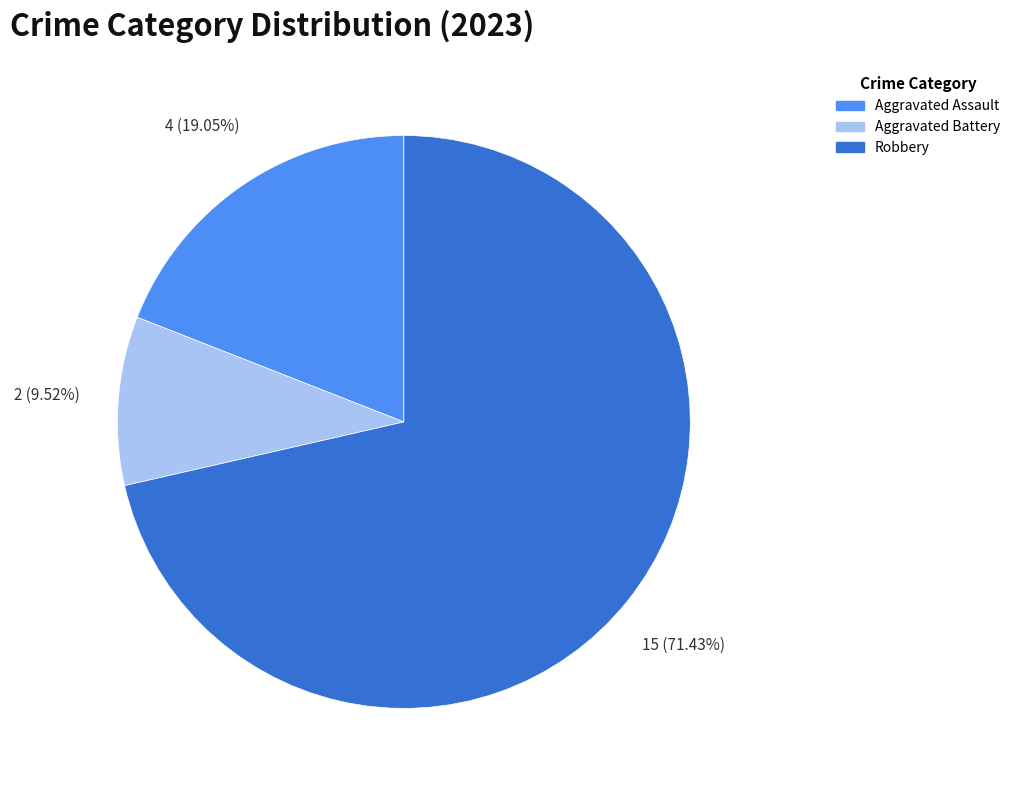

Is there a majority slice in this chart?

Yes